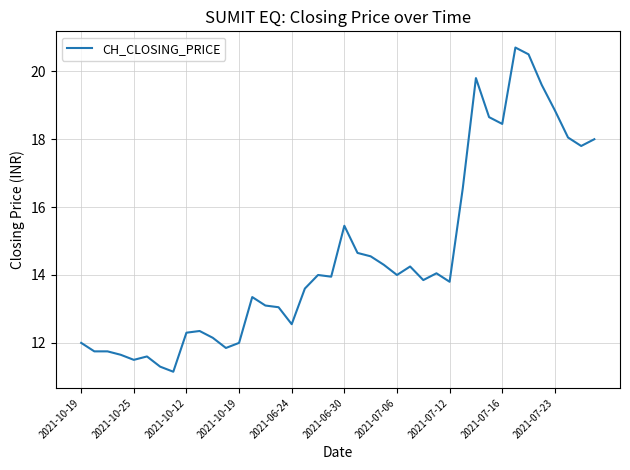

What is the smallest value displayed?

11.2